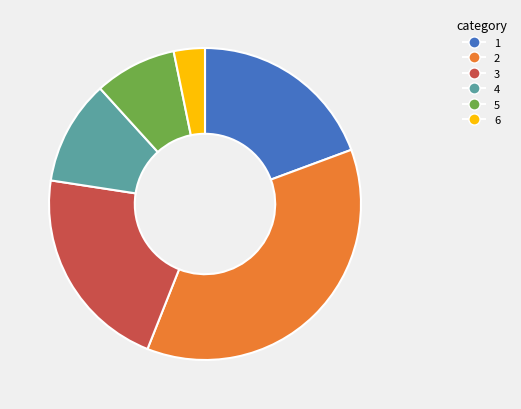

Is there a majority slice in this chart?

No